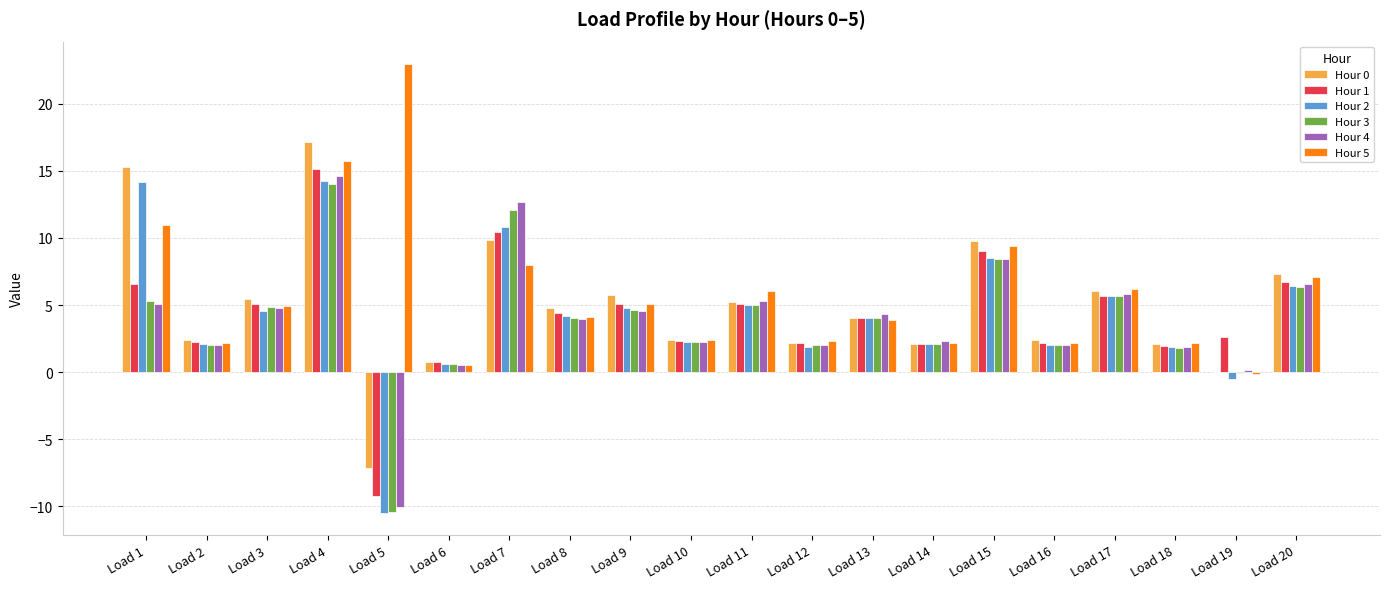

What is the total value across all series at Load 13?

24.3